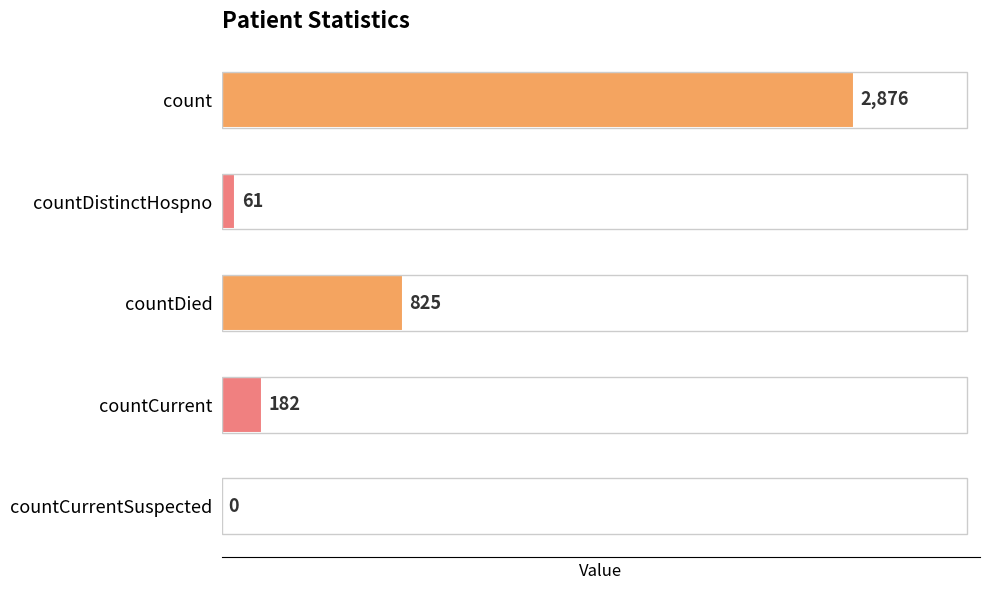

How many positive values are there?

4